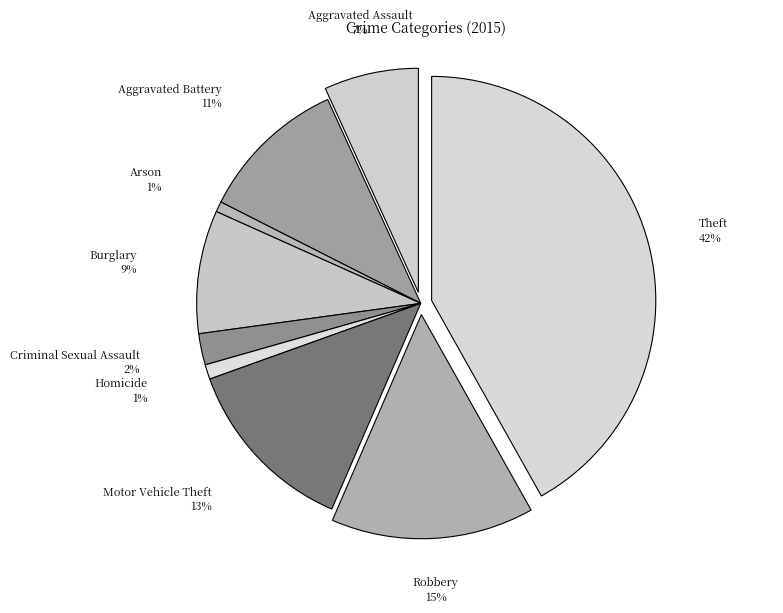

Is Burglary the majority of the pie?

No